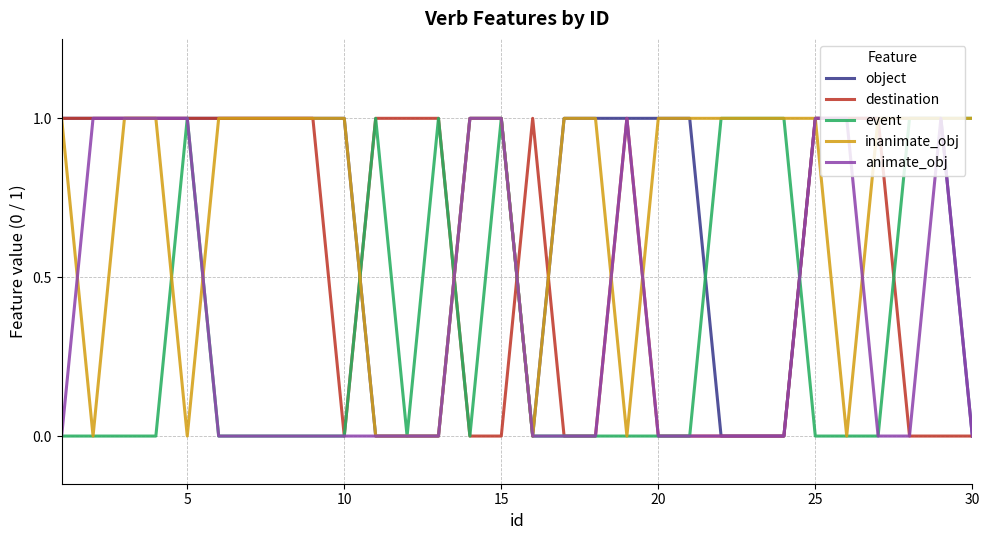

What are all the series names shown in the legend?

object, destination, event, inanimate_obj, animate_obj